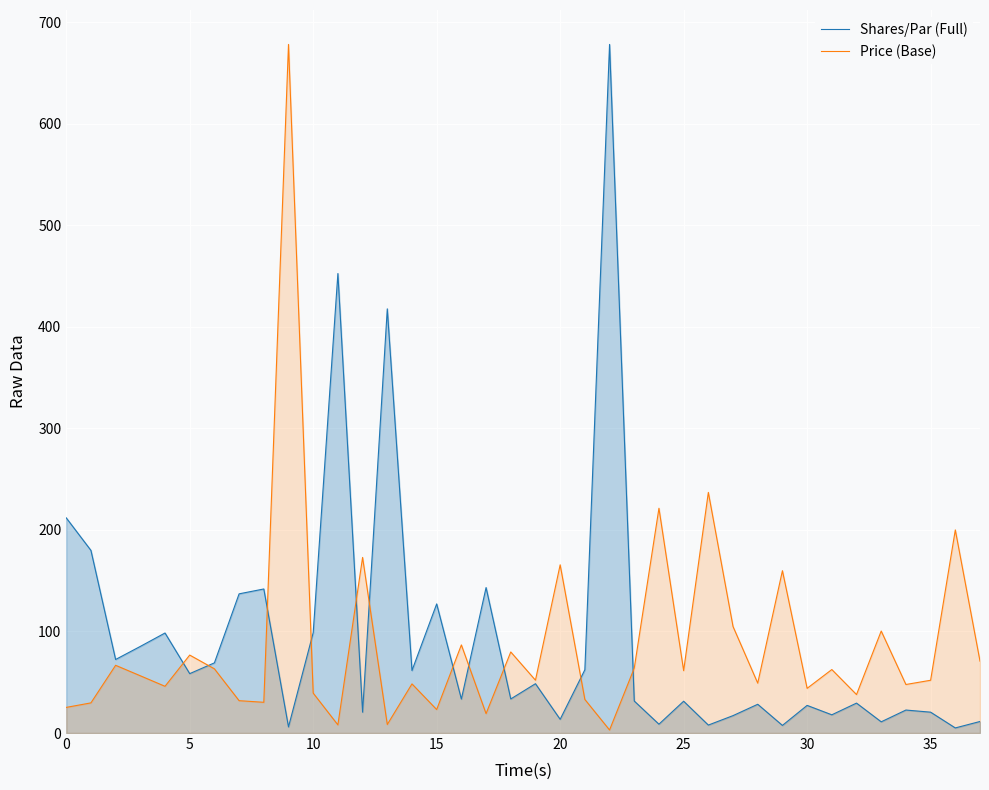

What is the maximum value for Price (Base)?

678.1